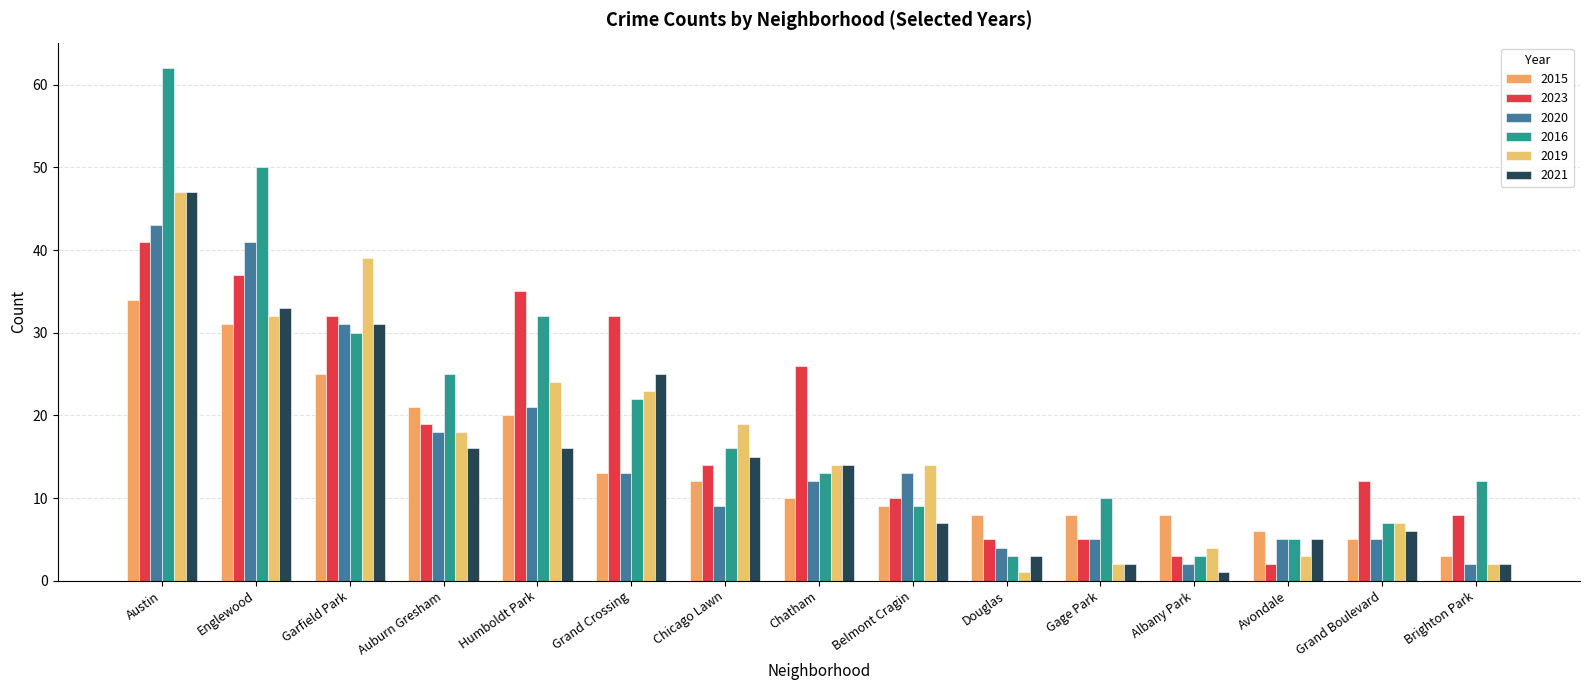

What is the sum of the 2020 values at Avondale and Englewood?

46